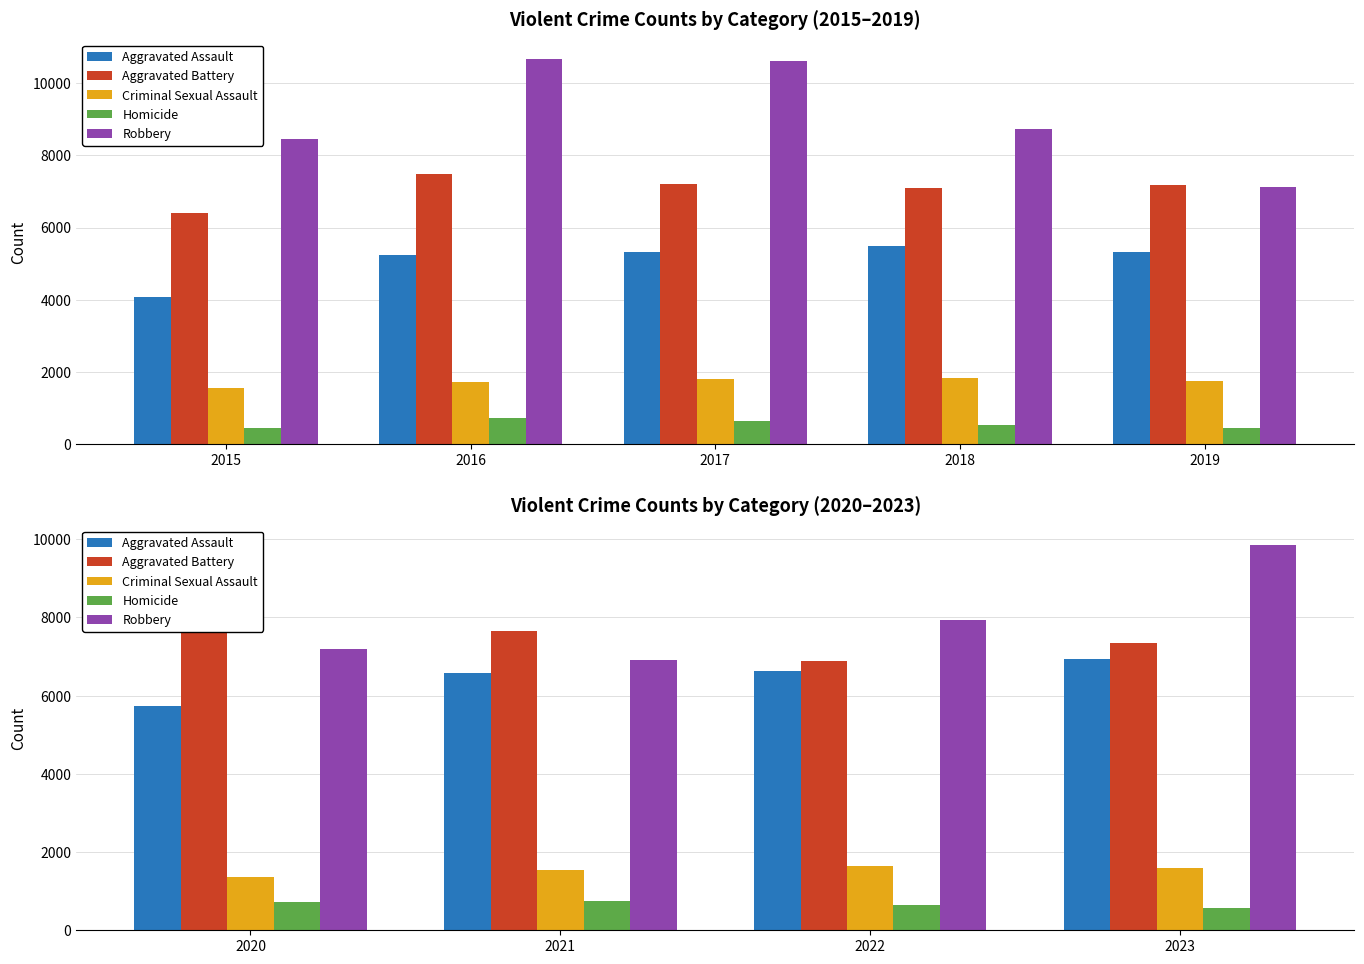

How many series are shown in this chart?

5